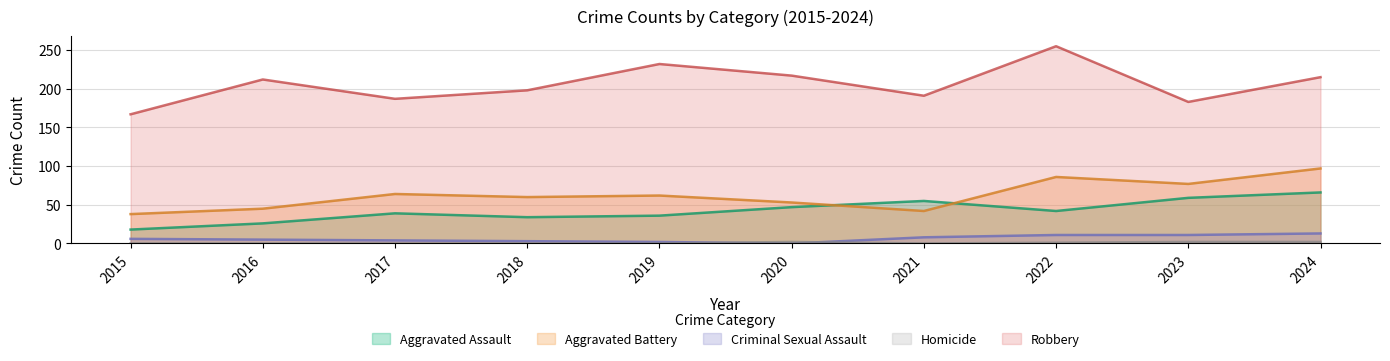

Where does the Robbery series first go above 212?

2019